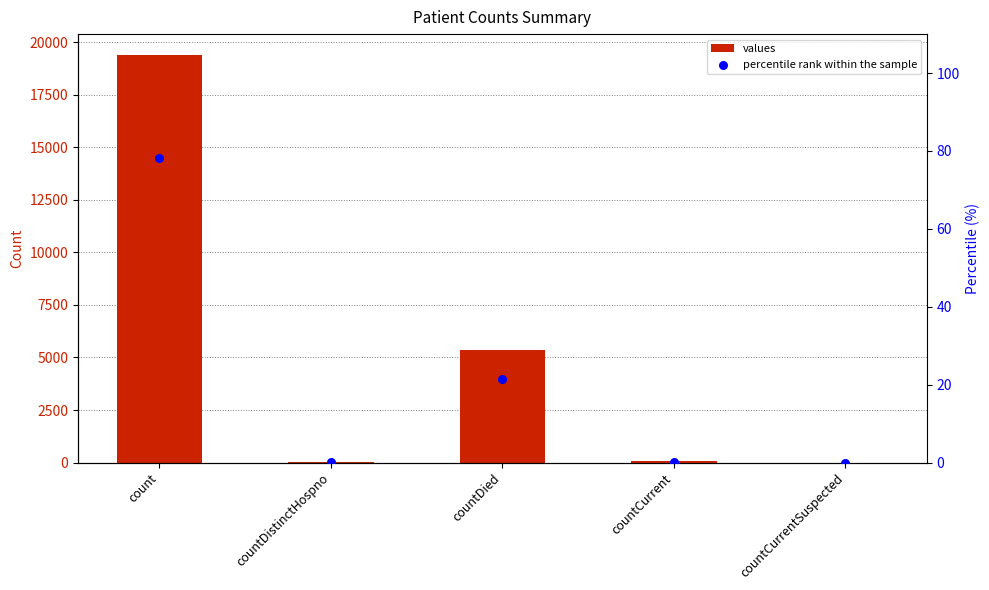

What are all the series names shown in the legend?

values, percentile rank within the sample